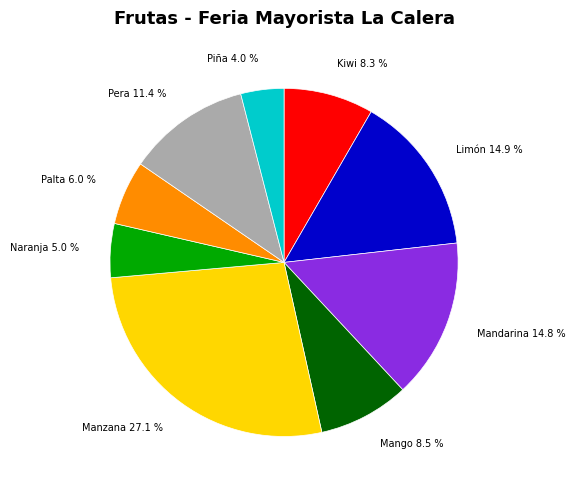

How many segments does this pie chart have?

9